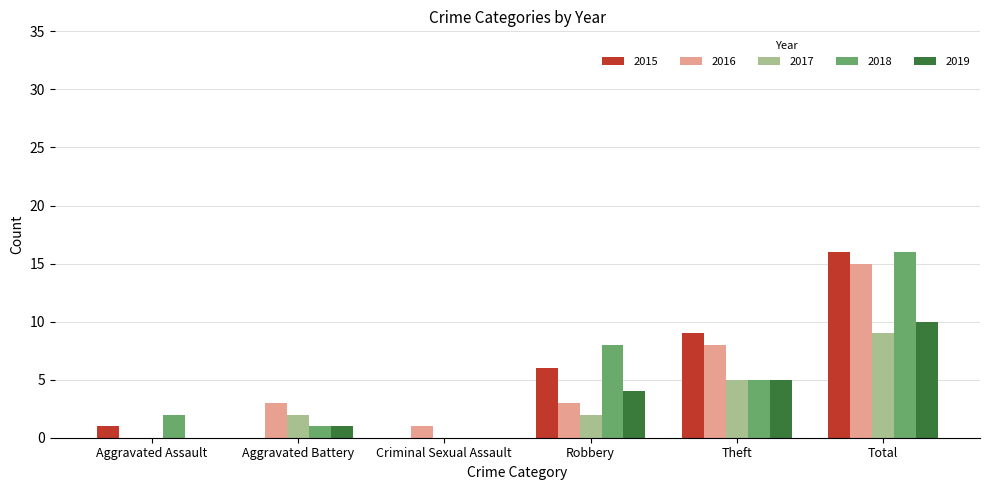

Reading left to right, transcribe all the data shown in this chart.

2015: Aggravated Assault=1	Aggravated Battery=0	Criminal Sexual Assault=0	Robbery=6	Theft=9	Total=16
2016: Aggravated Assault=0	Aggravated Battery=3	Criminal Sexual Assault=1	Robbery=3	Theft=8	Total=15
2017: Aggravated Assault=0	Aggravated Battery=2	Criminal Sexual Assault=0	Robbery=2	Theft=5	Total=9
2018: Aggravated Assault=2	Aggravated Battery=1	Criminal Sexual Assault=0	Robbery=8	Theft=5	Total=16
2019: Aggravated Assault=0	Aggravated Battery=1	Criminal Sexual Assault=0	Robbery=4	Theft=5	Total=10